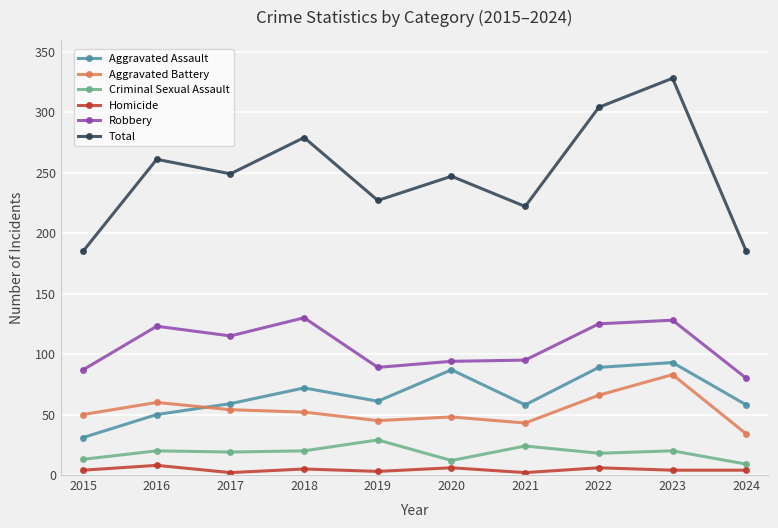

What are all the series names shown in the legend?

Aggravated Assault, Aggravated Battery, Criminal Sexual Assault, Homicide, Robbery, Total